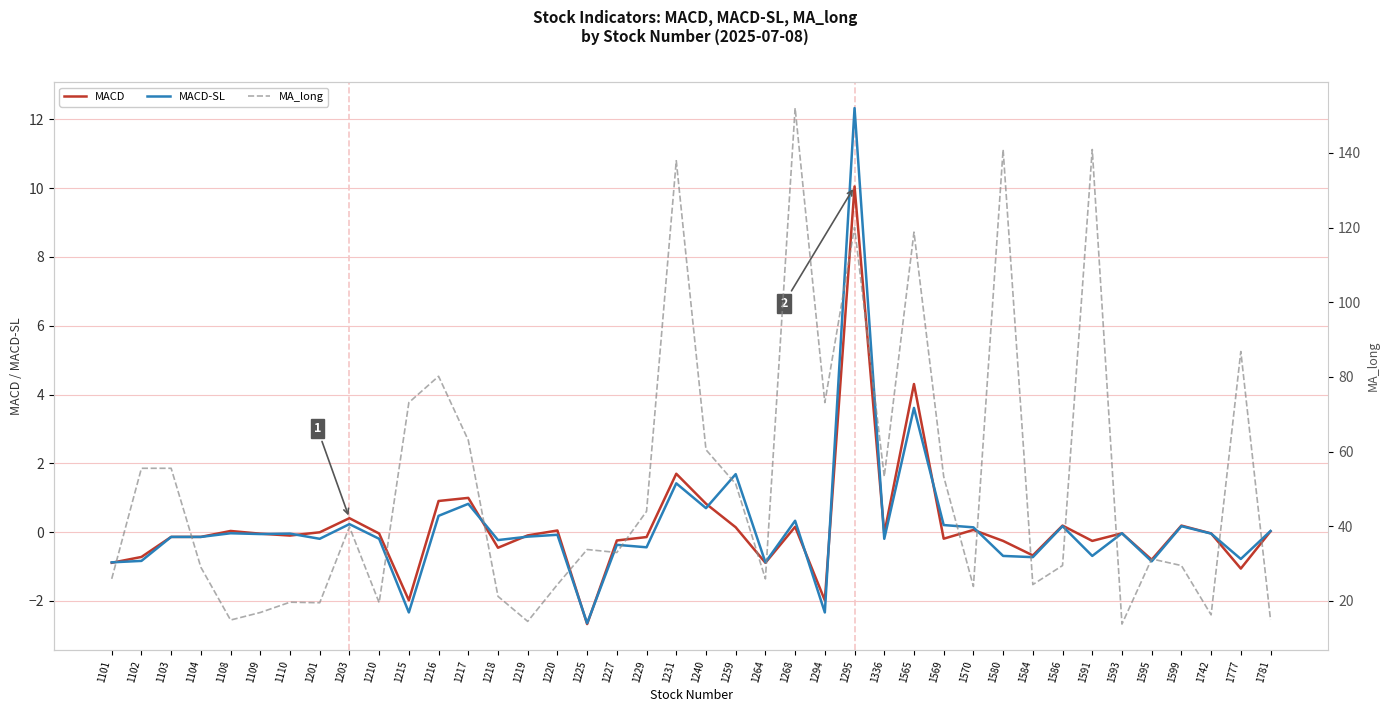

What is the average value of the MACD series?

0.2